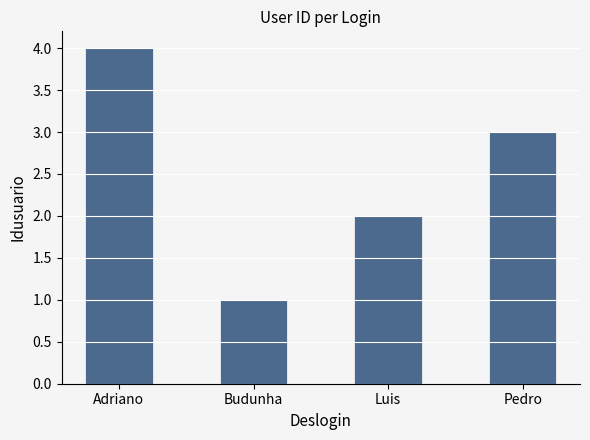

Is it true that the value at Budunha is 1?

True